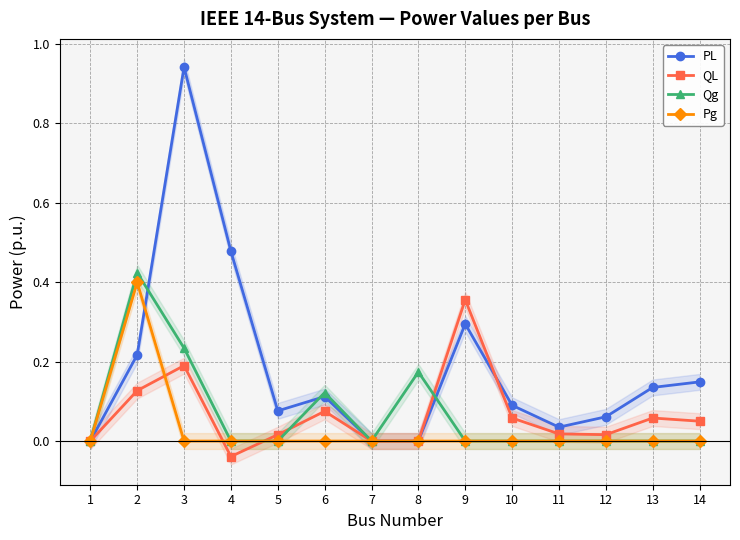

True or false: PL has more than 2 points higher than both neighbors.

True